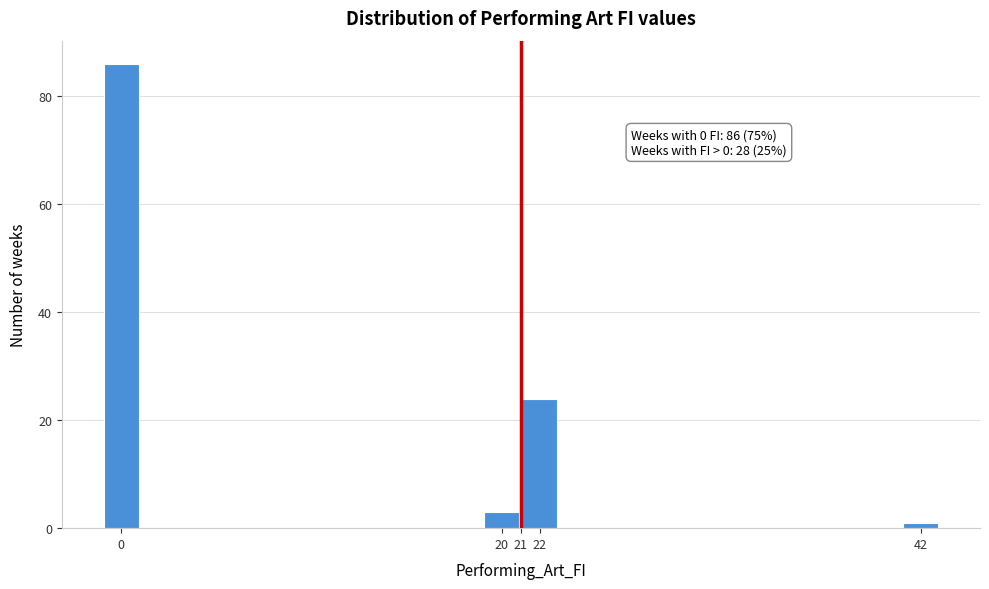

Which range on the x-axis has the tallest bar?

-1 to 1